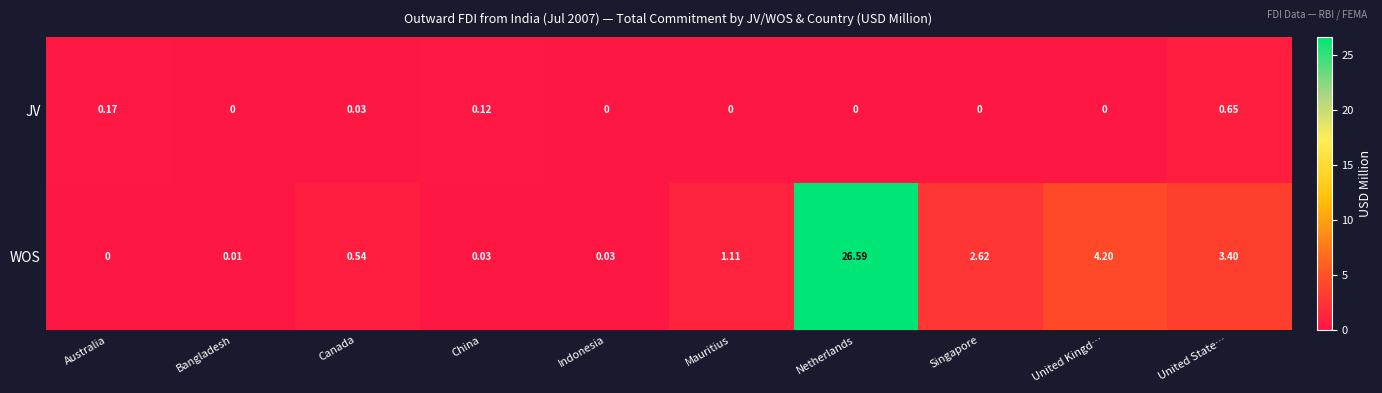

At how many categories does at least one series exceed 10?

1